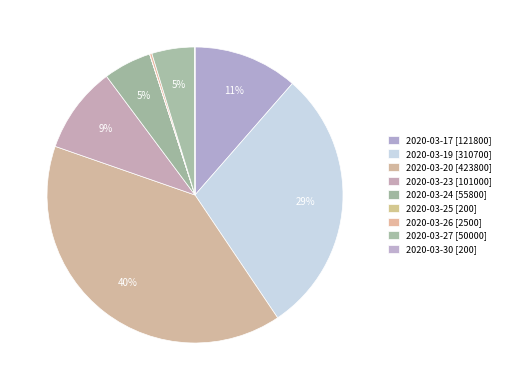

How much of the chart is everything except 2020-03-27?

95.3%